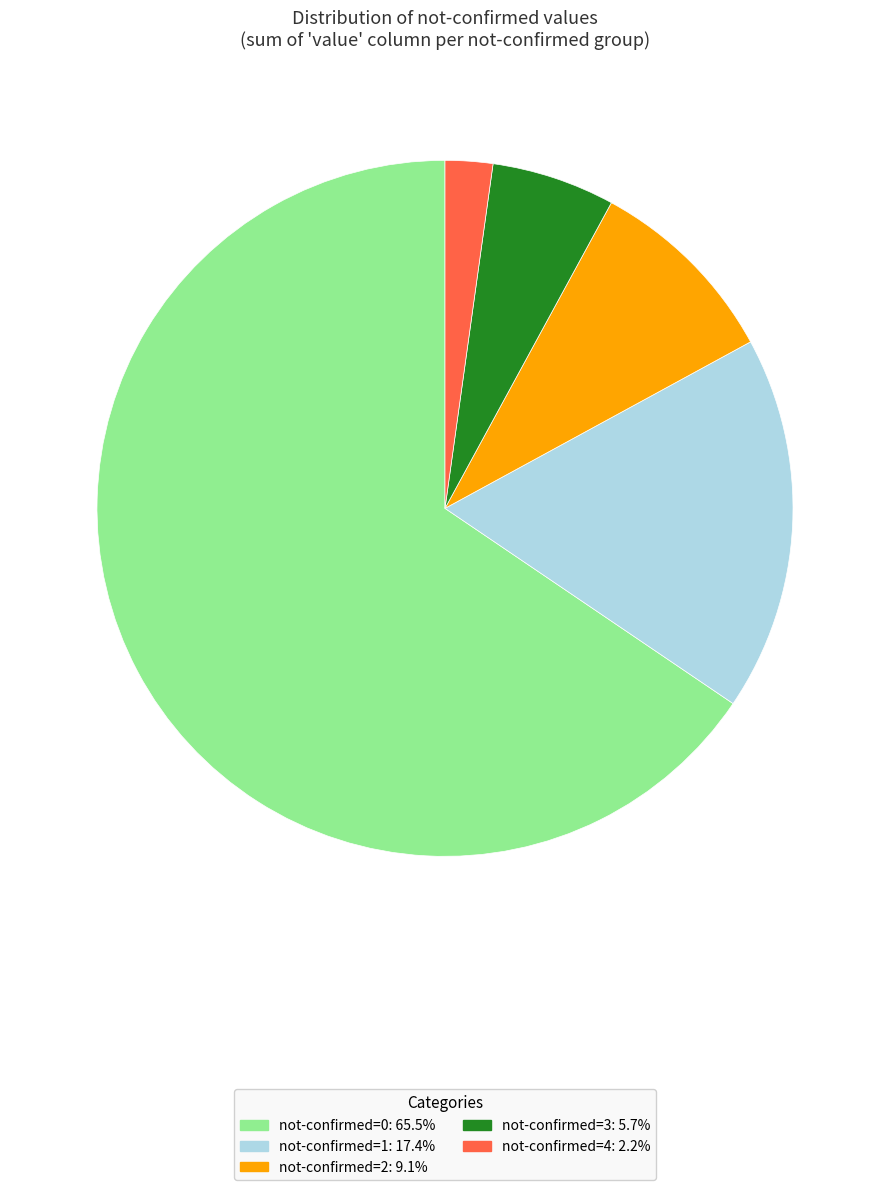

Is there any slice that represents more than half of the pie?

Yes